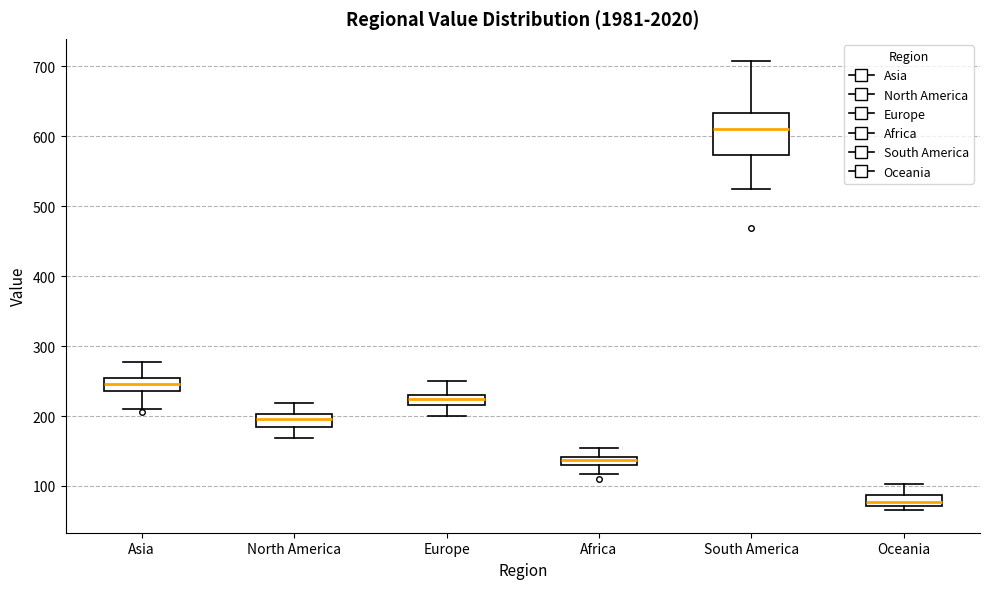

Which box has the lowest median line?

Oceania